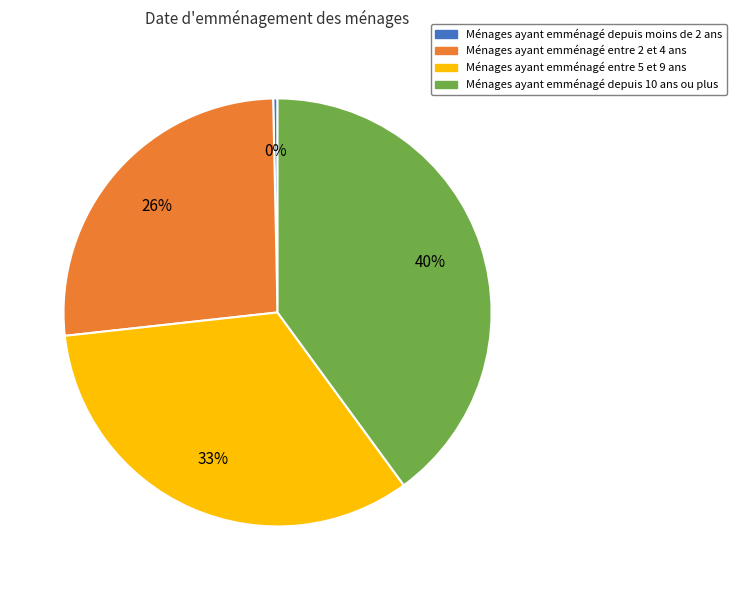

Does any single category account for the majority?

No